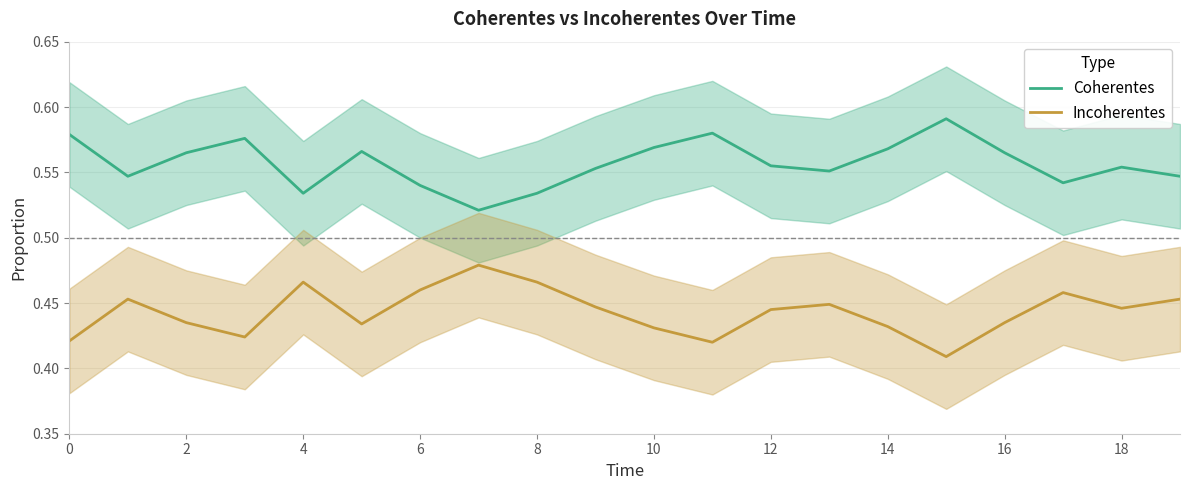

What is the smallest value displayed?

0.4